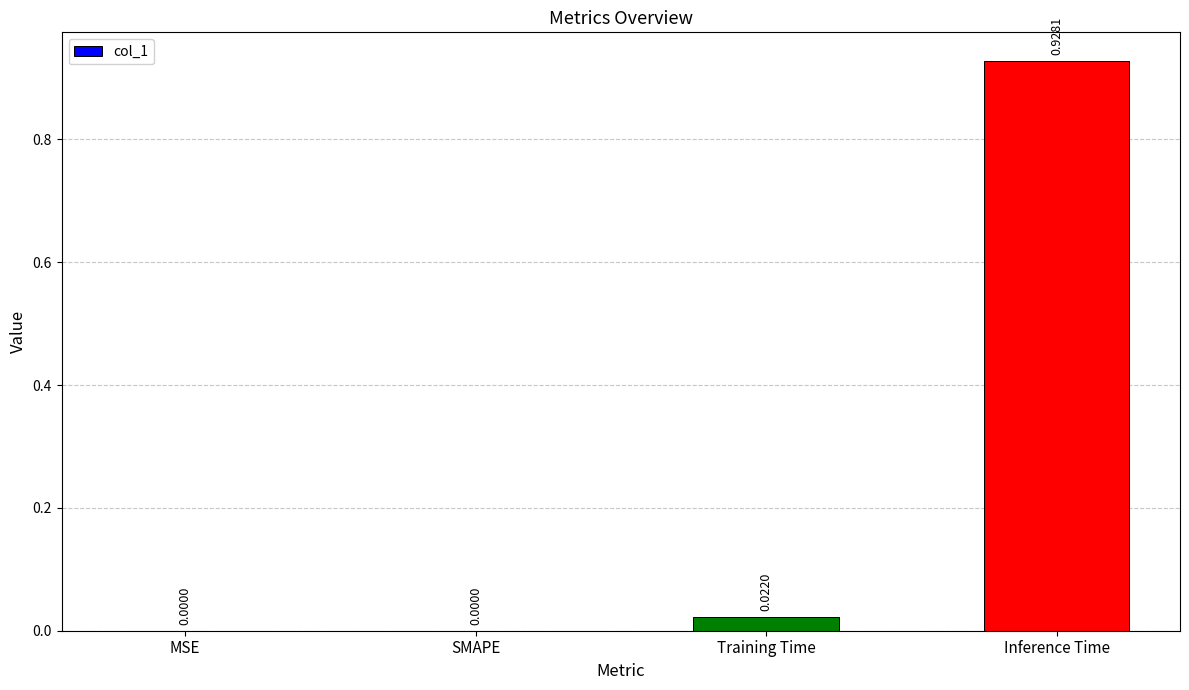

What is the change in value from MSE to Inference Time?

+0.9